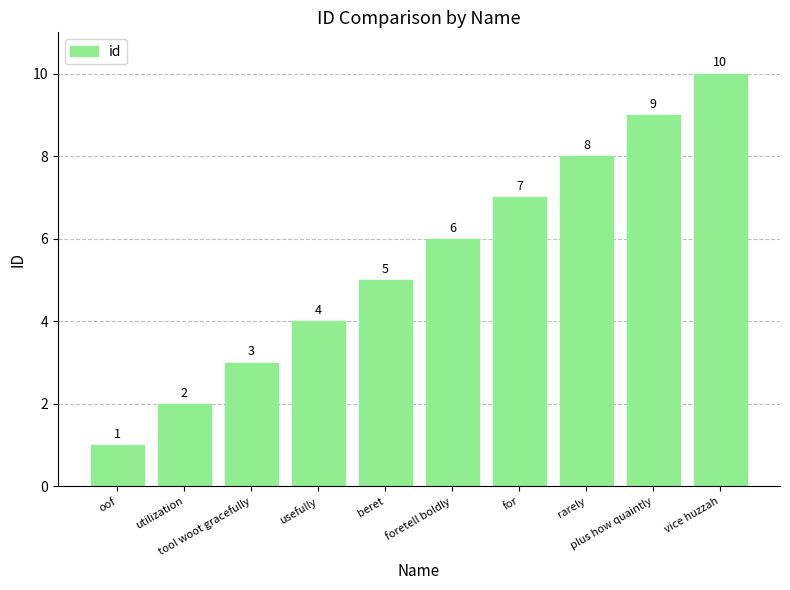

Which label corresponds to the smallest value in the chart?

oof